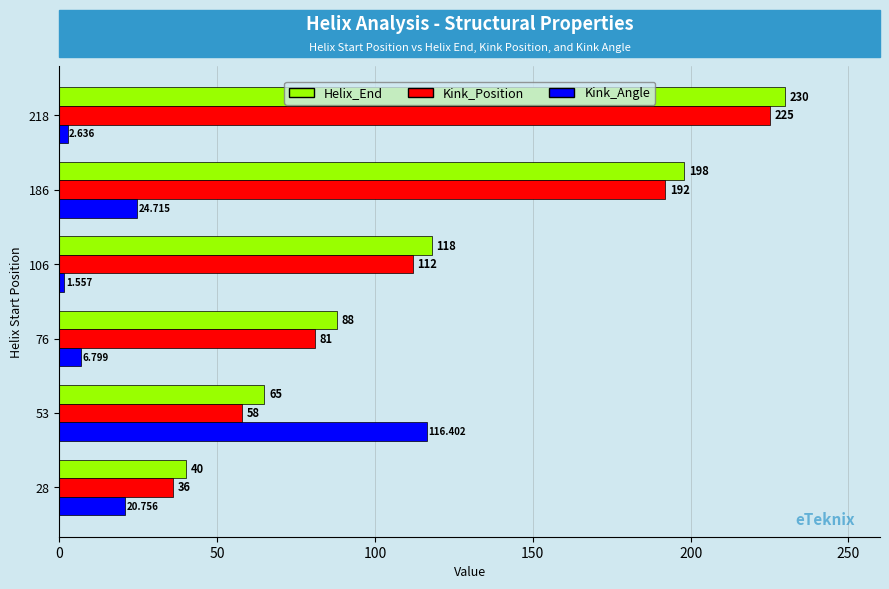

Between 53 and 186, which series saw the biggest shift?

Kink_Position